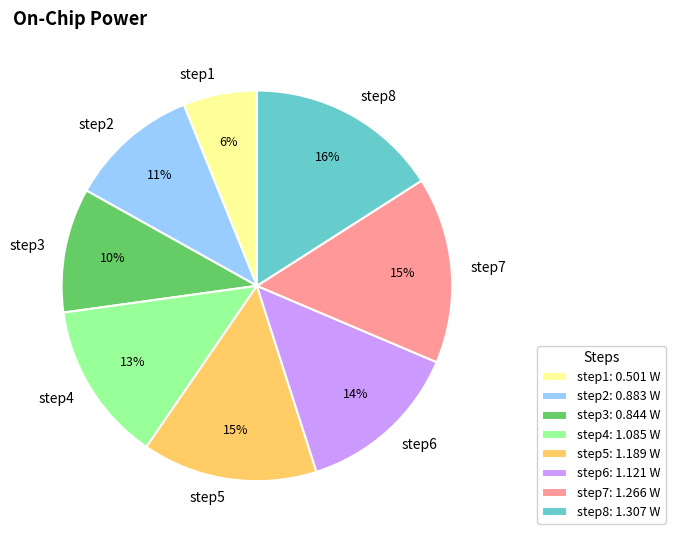

What is the largest slice in the pie chart?

step8